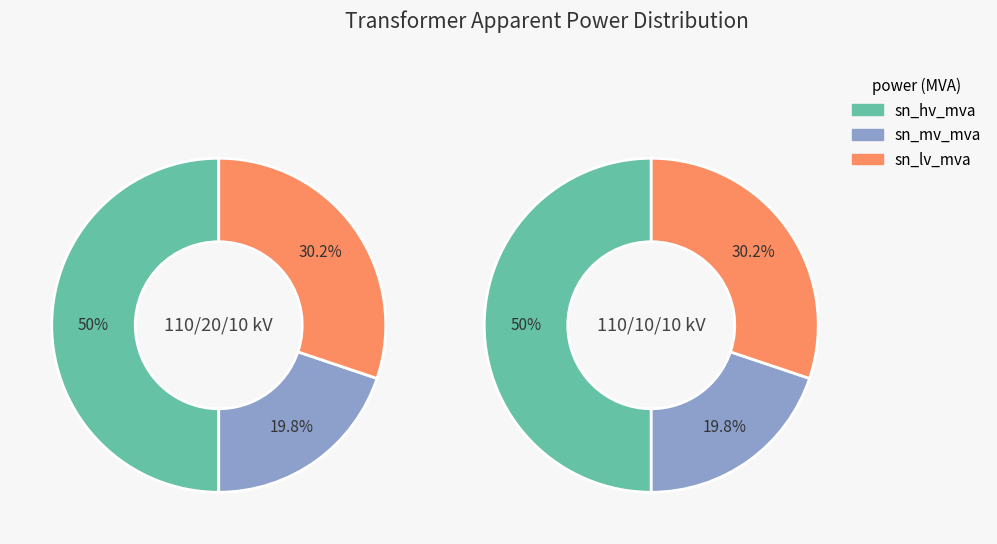

The 63/25/38 MVA 110/20/10 kV slice represents 61% of the pie. True or false?

False